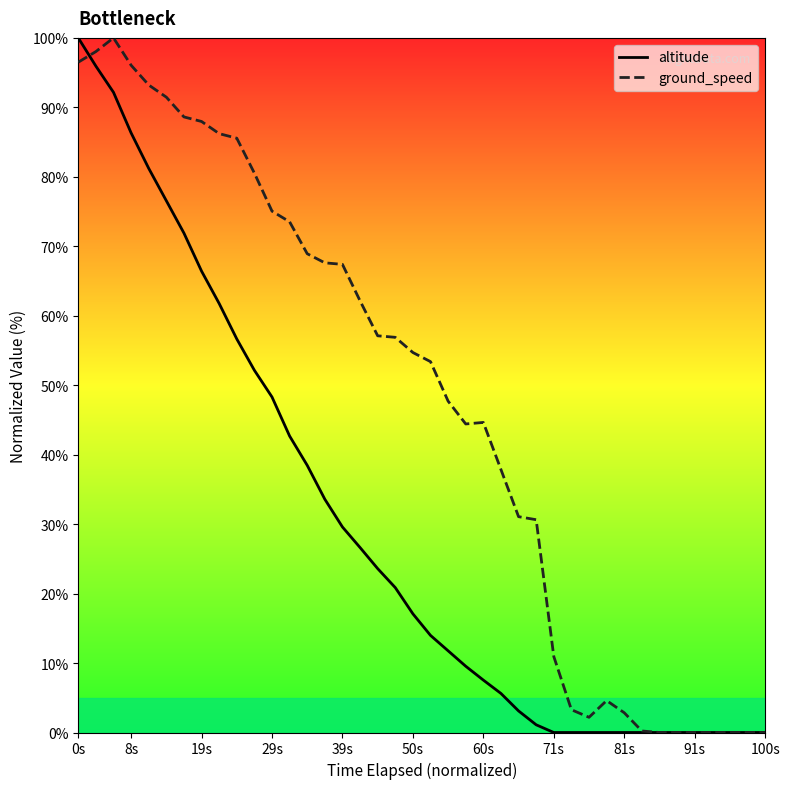

At how many categories does at least one series exceed 50?

21